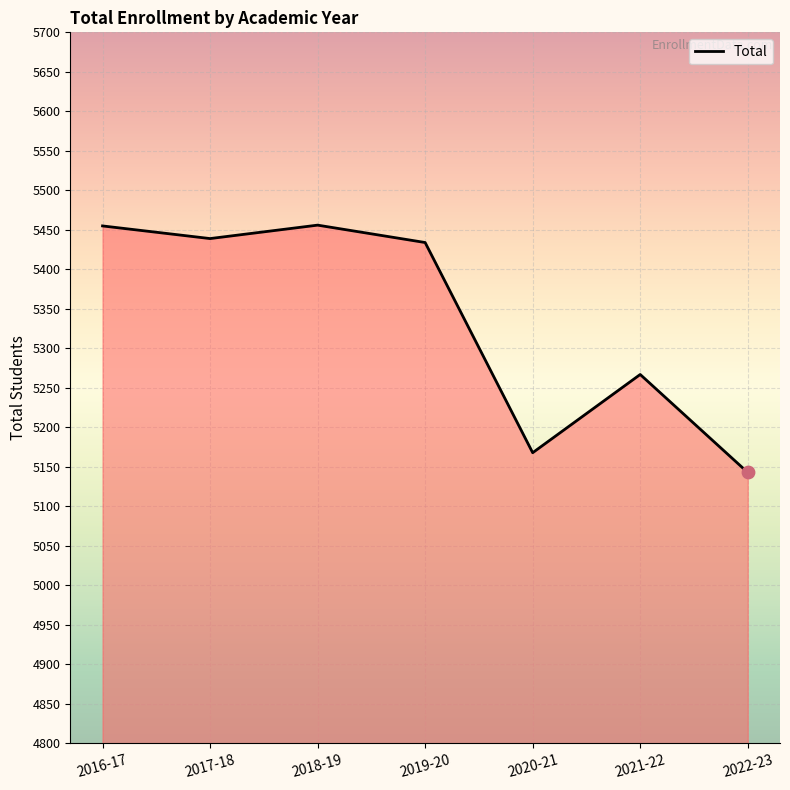

Which has a higher value, 2018-19 or 2020-21?

2018-19